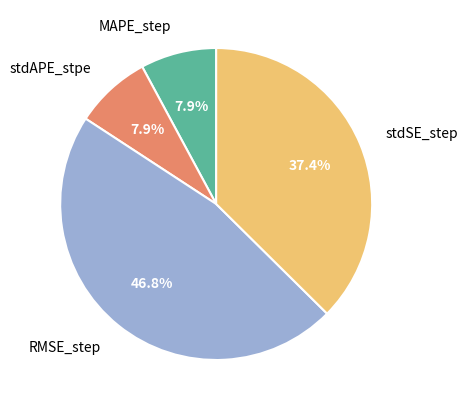

To the nearest percent, what percentage of the pie is RMSE_step?

47%